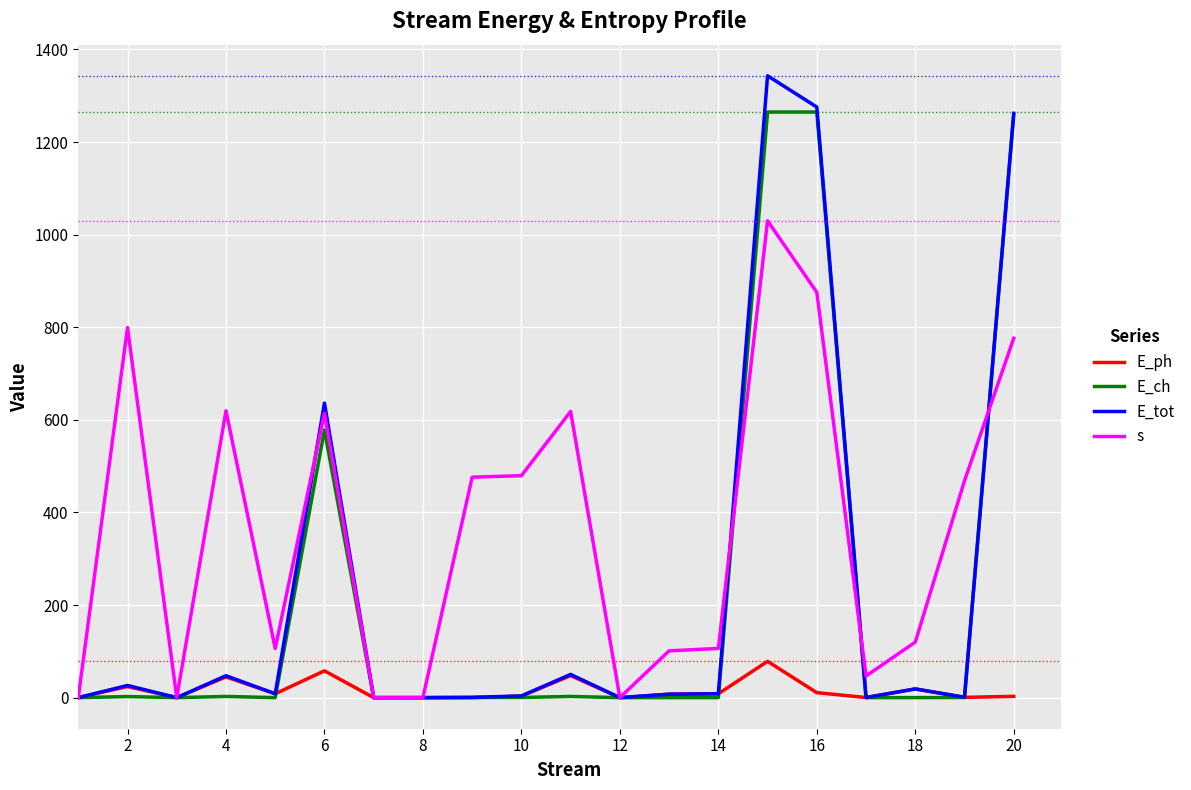

What is the difference between the maximum and minimum values in the E_ph series?

78.3